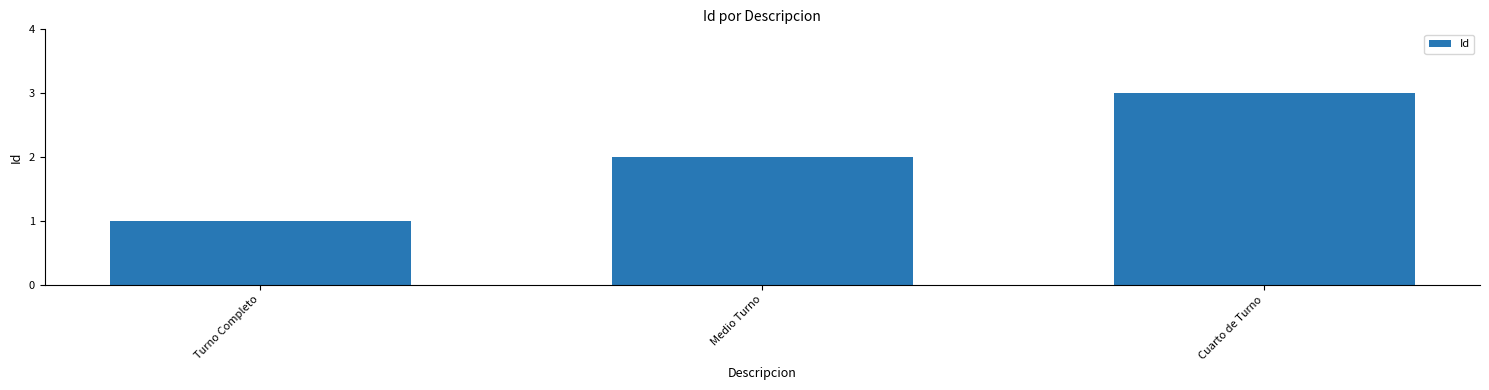

What is the ratio of the value at Cuarto de Turno to the value at Turno Completo?

3.0